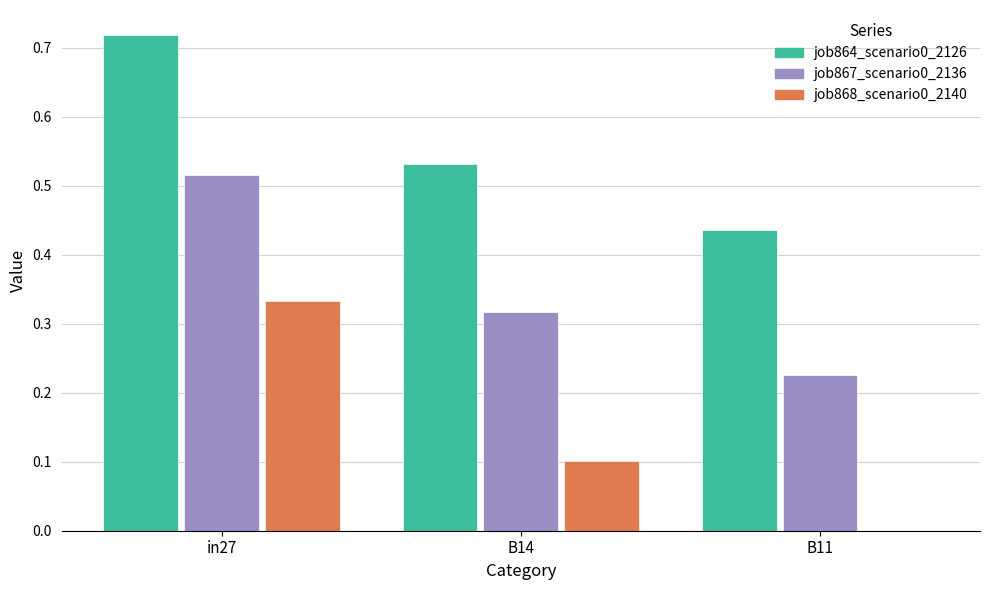

Count the job868_scenario0_2140 values in the range 0 to 1.

3